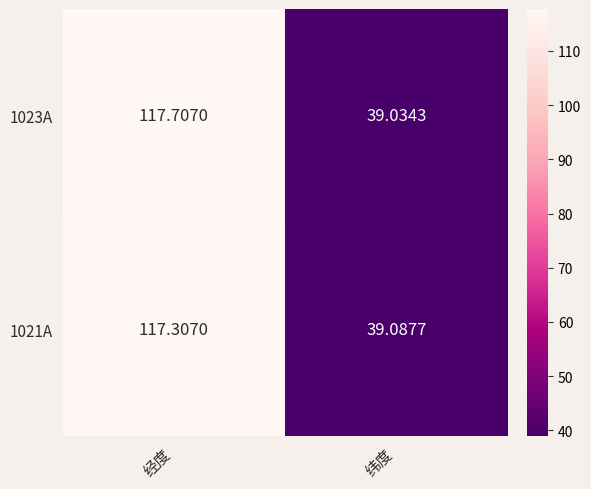

At which category is the sum across all series the highest?

经度